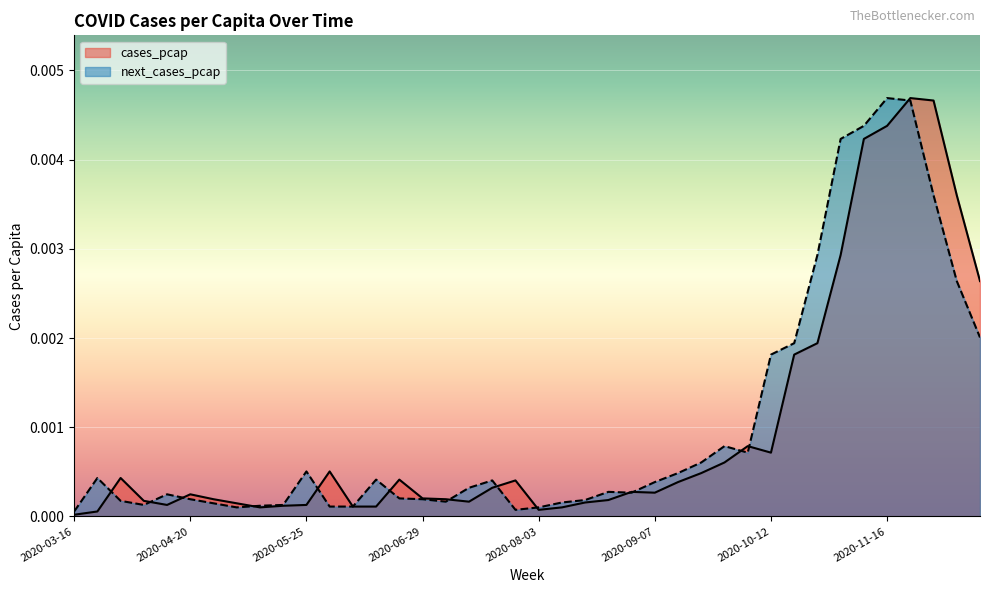

Where is the first local maximum for next_cases_pcap?

2020-03-23